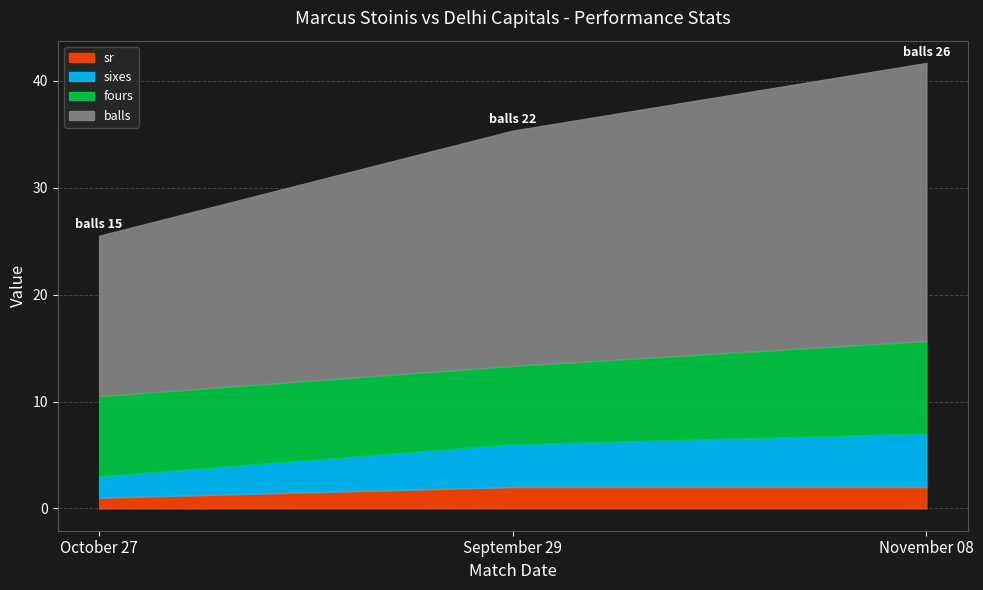

Rank the series at September 29 from lowest to highest value.

sr, sixes, fours, balls